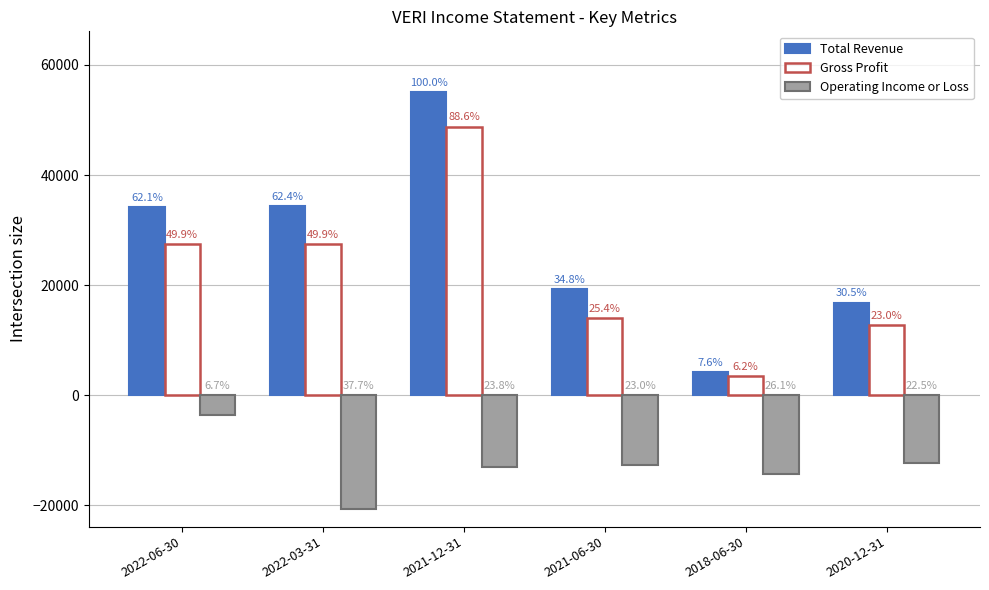

Reading left to right, what are all the values shown in this chart?

Total Revenue: 2022-06-30=34200	2022-03-31=34400	2021-12-31=55100	2021-06-30=19200	2018-06-30=4200	2020-12-31=16800
Gross Profit: 2022-06-30=27500	2022-03-31=27500	2021-12-31=48800	2021-06-30=14000	2018-06-30=3400	2020-12-31=12700
Operating Income or Loss: 2022-06-30=-3700	2022-03-31=-20800	2021-12-31=-13100	2021-06-30=-12700	2018-06-30=-14400	2020-12-31=-12400